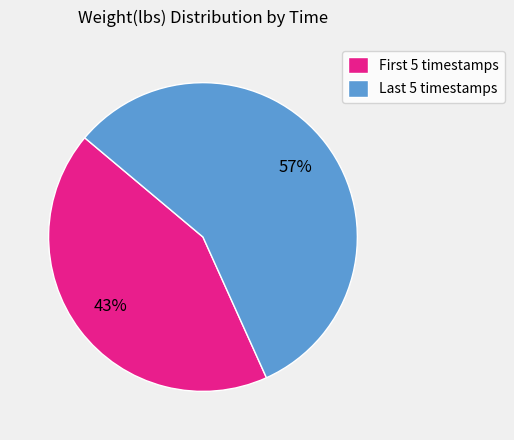

Rank the categories by value from highest to lowest.

Last 5 timestamps, First 5 timestamps